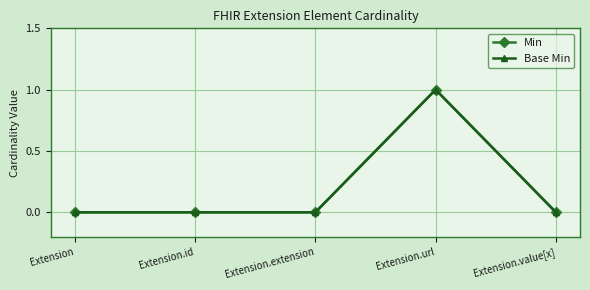

At which category is the sum across all series the highest?

Extension.url